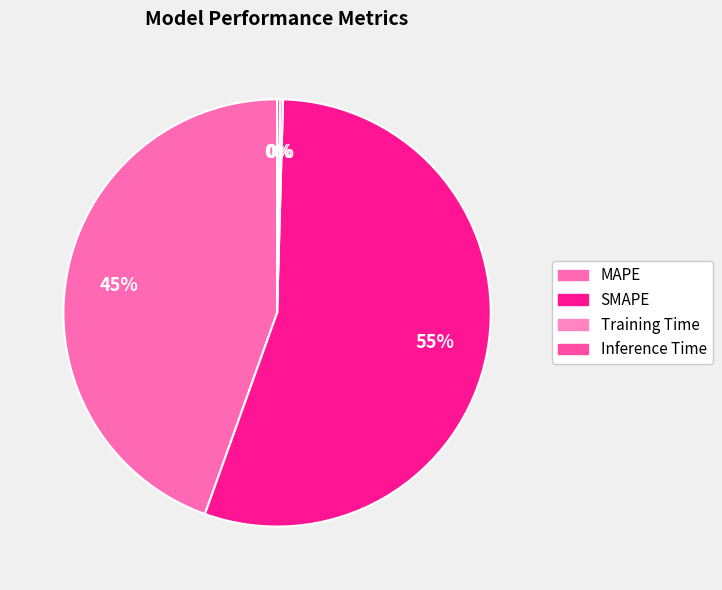

Between Training Time and MAPE, which is larger?

MAPE